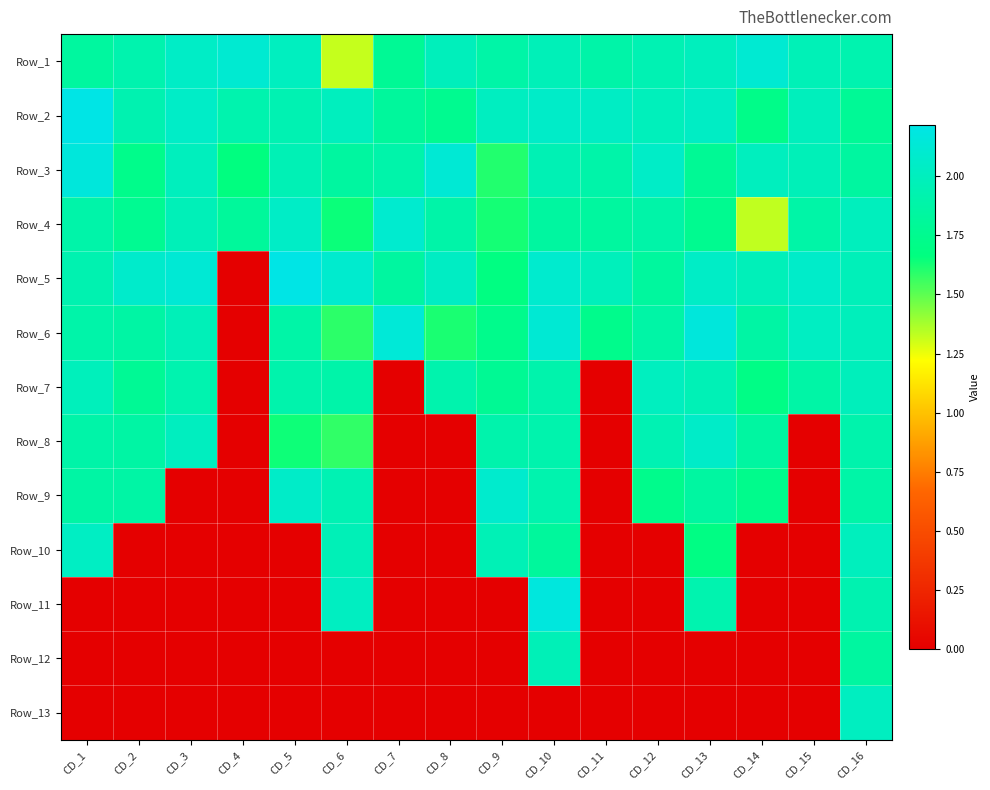

Reading right to left, list all the values displayed in this chart.

Row_1: CD_16=1.9	CD_15=2.0	CD_14=2.1	CD_13=2.0	CD_12=1.9	CD_11=1.9	CD_10=2.0	CD_9=1.9	CD_8=2.0	CD_7=1.8	CD_6=1.3	CD_5=2.0	CD_4=2.1	CD_3=2.0	CD_2=1.9	CD_1=1.8
Row_2: CD_16=1.8	CD_15=2.0	CD_14=1.7	CD_13=2.0	CD_12=2.0	CD_11=2.0	CD_10=2.1	CD_9=2.0	CD_8=1.8	CD_7=1.8	CD_6=2.0	CD_5=1.9	CD_4=1.9	CD_3=2.0	CD_2=1.9	CD_1=2.2
Row_3: CD_16=1.8	CD_15=2.0	CD_14=2.0	CD_13=1.8	CD_12=2.1	CD_11=1.9	CD_10=2.0	CD_9=1.6	CD_8=2.1	CD_7=1.9	CD_6=1.8	CD_5=2.0	CD_4=1.7	CD_3=2.0	CD_2=1.7	CD_1=2.2
Row_4: CD_16=2.0	CD_15=1.9	CD_14=1.3	CD_13=1.8	CD_12=1.9	CD_11=1.8	CD_10=1.8	CD_9=1.6	CD_8=1.9	CD_7=2.1	CD_6=1.6	CD_5=2.0	CD_4=1.8	CD_3=2.0	CD_2=1.8	CD_1=1.9
Row_5: CD_16=2.0	CD_15=2.1	CD_14=2.0	CD_13=2.0	CD_12=1.8	CD_11=2.0	CD_10=2.1	CD_9=1.7	CD_8=2.0	CD_7=1.8	CD_6=2.1	CD_5=2.2	CD_4=0.0	CD_3=2.1	CD_2=2.1	CD_1=1.9
Row_6: CD_16=2.0	CD_15=2.0	CD_14=1.9	CD_13=2.2	CD_12=1.9	CD_11=1.7	CD_10=2.1	CD_9=1.7	CD_8=1.6	CD_7=2.1	CD_6=1.6	CD_5=1.9	CD_4=0.0	CD_3=2.0	CD_2=1.9	CD_1=1.9
Row_7: CD_16=2.0	CD_15=1.9	CD_14=1.7	CD_13=2.0	CD_12=2.0	CD_11=0.0	CD_10=1.9	CD_9=1.8	CD_8=1.9	CD_7=0.0	CD_6=1.9	CD_5=1.9	CD_4=0.0	CD_3=1.9	CD_2=1.8	CD_1=2.0
Row_8: CD_16=1.9	CD_15=0.0	CD_14=1.8	CD_13=2.1	CD_12=1.9	CD_11=0.0	CD_10=1.9	CD_9=1.9	CD_8=0.0	CD_7=0.0	CD_6=1.6	CD_5=1.6	CD_4=0.0	CD_3=2.0	CD_2=1.9	CD_1=1.9
Row_9: CD_16=1.9	CD_15=0.0	CD_14=1.7	CD_13=1.8	CD_12=1.7	CD_11=0.0	CD_10=1.9	CD_9=2.1	CD_8=0.0	CD_7=0.0	CD_6=1.9	CD_5=2.1	CD_4=0.0	CD_3=0.0	CD_2=1.9	CD_1=1.9
Row_10: CD_16=2.0	CD_15=0.0	CD_14=0.0	CD_13=1.7	CD_12=0.0	CD_11=0.0	CD_10=1.8	CD_9=2.0	CD_8=0.0	CD_7=0.0	CD_6=2.0	CD_5=0.0	CD_4=0.0	CD_3=0.0	CD_2=0.0	CD_1=2.0
Row_11: CD_16=1.9	CD_15=0.0	CD_14=0.0	CD_13=1.9	CD_12=0.0	CD_11=0.0	CD_10=2.2	CD_9=0.0	CD_8=0.0	CD_7=0.0	CD_6=2.0	CD_5=0.0	CD_4=0.0	CD_3=0.0	CD_2=0.0	CD_1=0.0
Row_12: CD_16=1.8	CD_15=0.0	CD_14=0.0	CD_13=0.0	CD_12=0.0	CD_11=0.0	CD_10=2.0	CD_9=0.0	CD_8=0.0	CD_7=0.0	CD_6=0.0	CD_5=0.0	CD_4=0.0	CD_3=0.0	CD_2=0.0	CD_1=0.0
Row_13: CD_16=2.0	CD_15=0.0	CD_14=0.0	CD_13=0.0	CD_12=0.0	CD_11=0.0	CD_10=0.0	CD_9=0.0	CD_8=0.0	CD_7=0.0	CD_6=0.0	CD_5=0.0	CD_4=0.0	CD_3=0.0	CD_2=0.0	CD_1=0.0